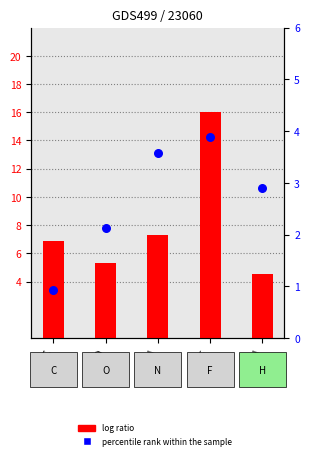

What is the total value across all series at H?

7.5